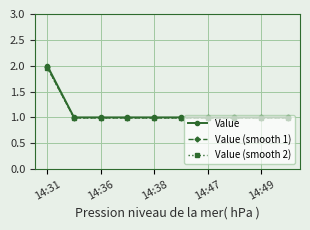

What is the sum of all Value (smooth 1) values?

10.9